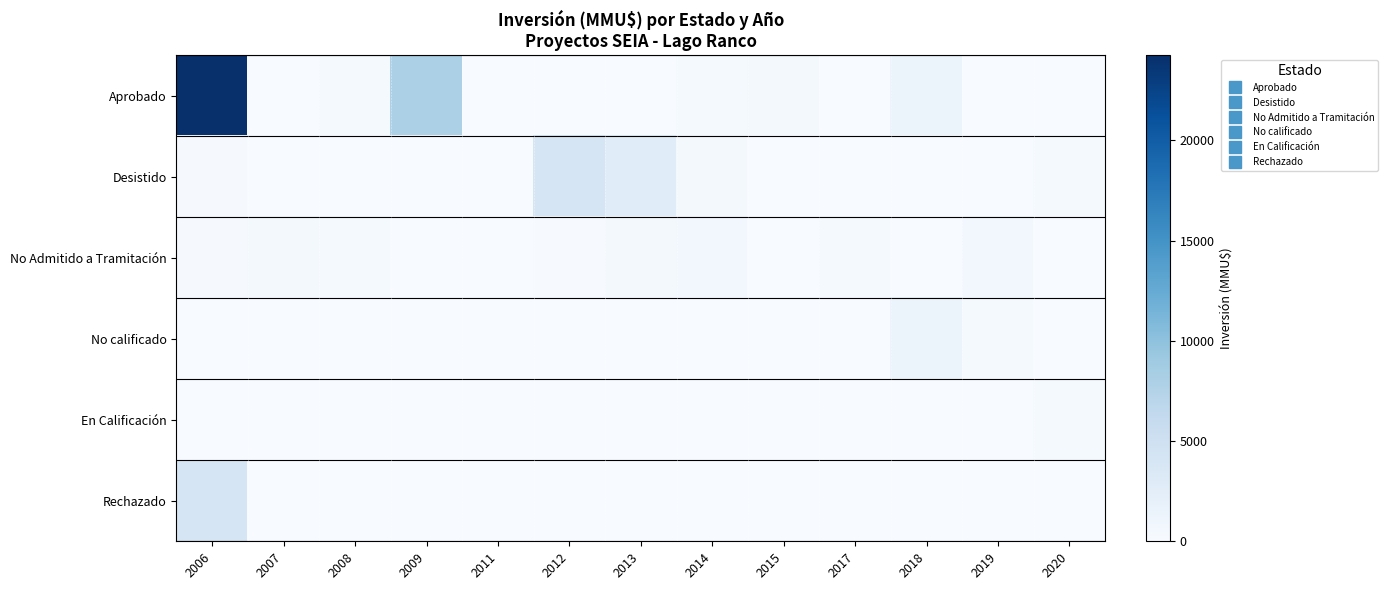

What is the total value across all series at 2009?

8024